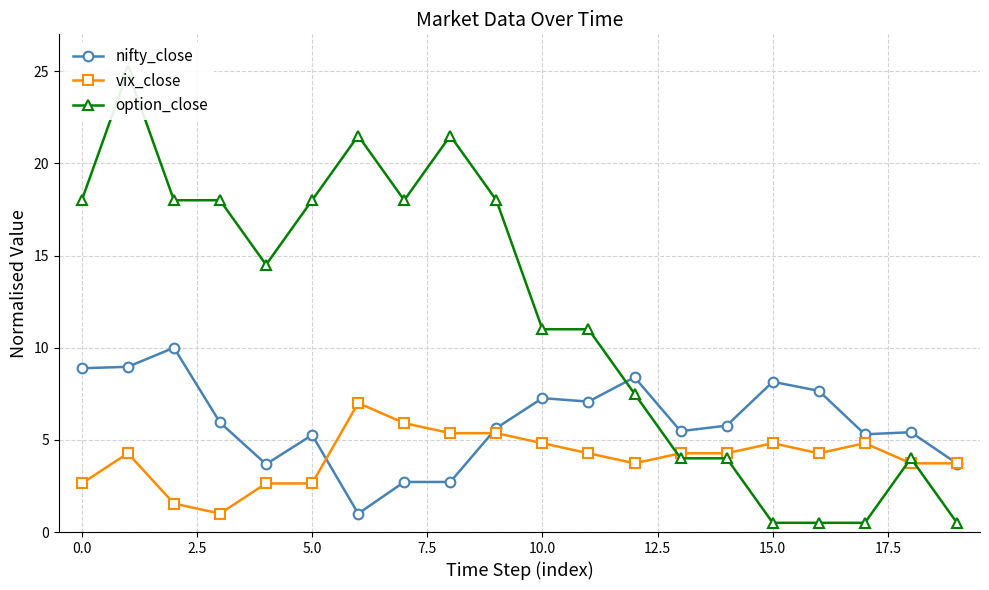

After their last crossing, which series has the higher values: vix_close or nifty_close?

vix_close